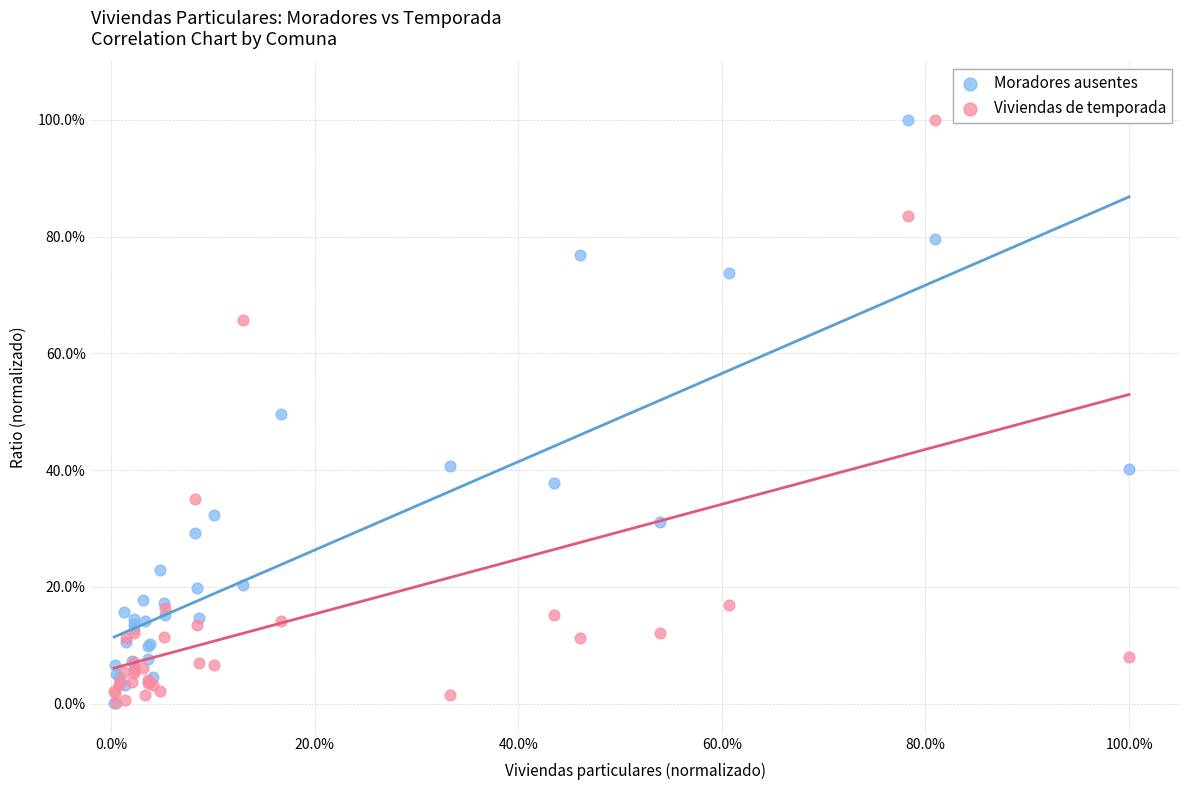

What are all the series names shown in the legend?

Moradores ausentes, Viviendas de temporada